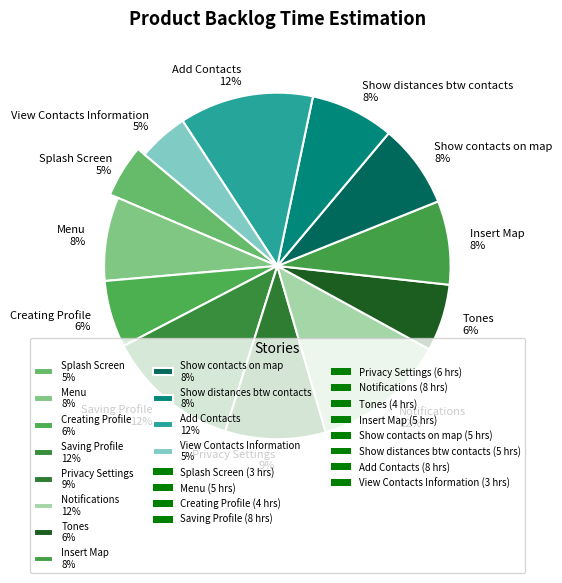

True or false: Insert Map accounts for 21% of the total.

False